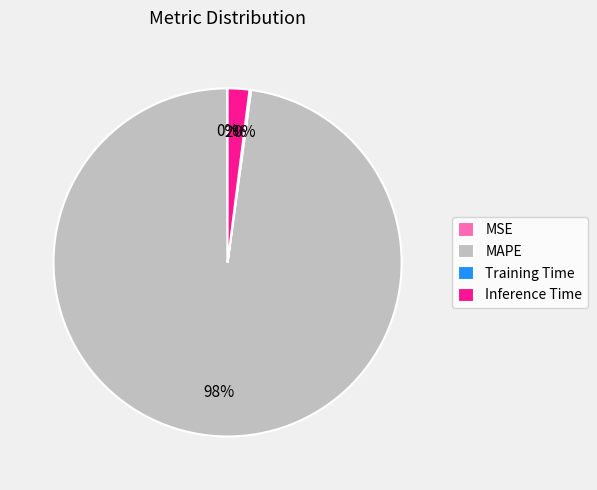

To the nearest percent, what is the difference between the Inference Time and MAPE slice percentages?

96%